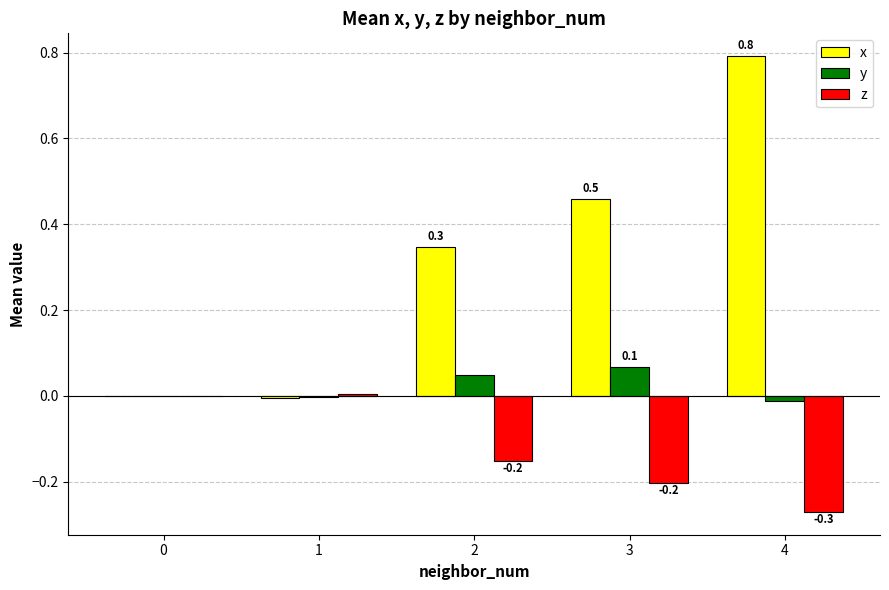

What is the sum of all x values?

1.6